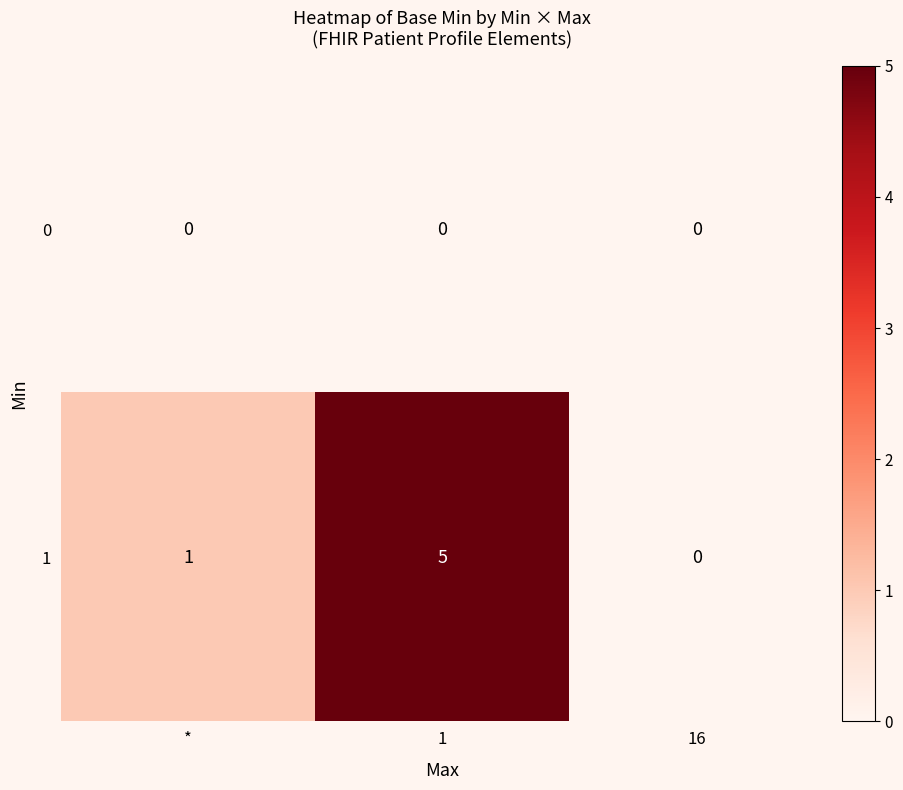

Rank the series by their average value, from highest to lowest.

1, 0